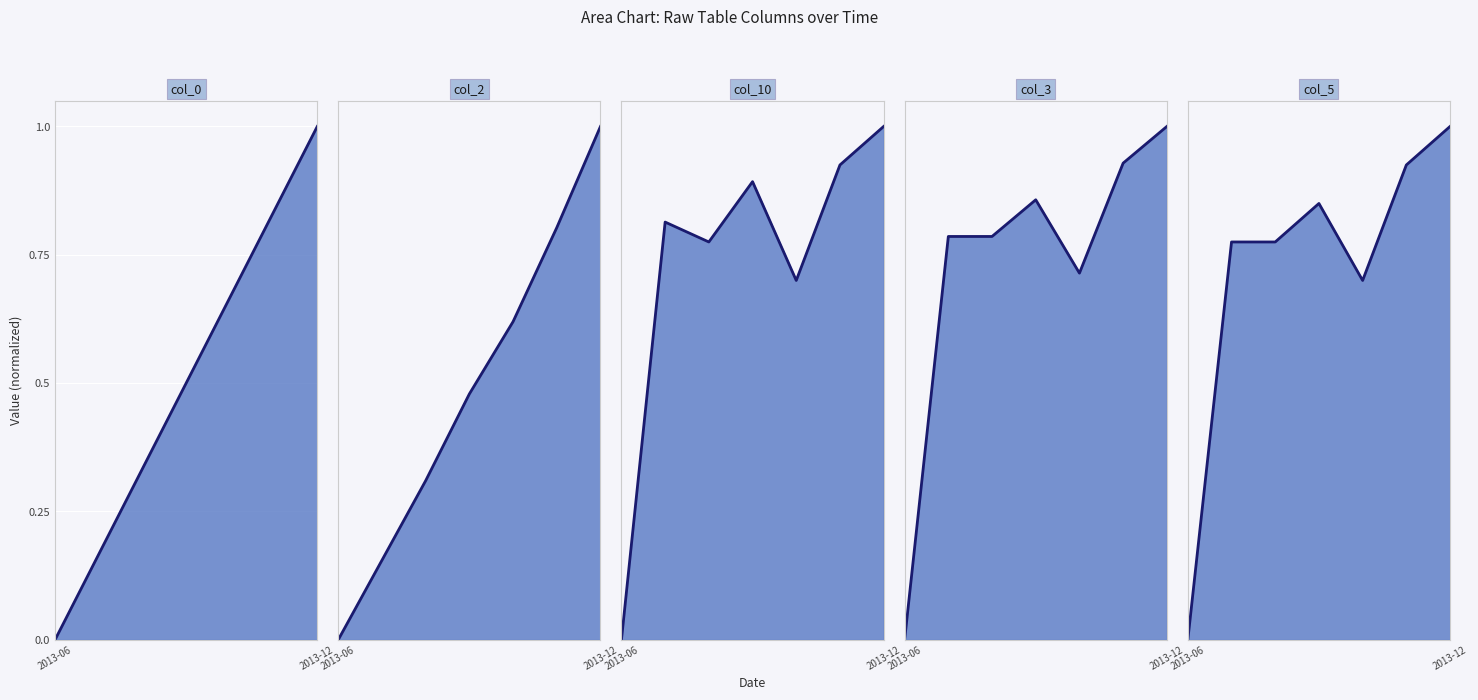

How many values in the col_3 line series exceed 0?

6